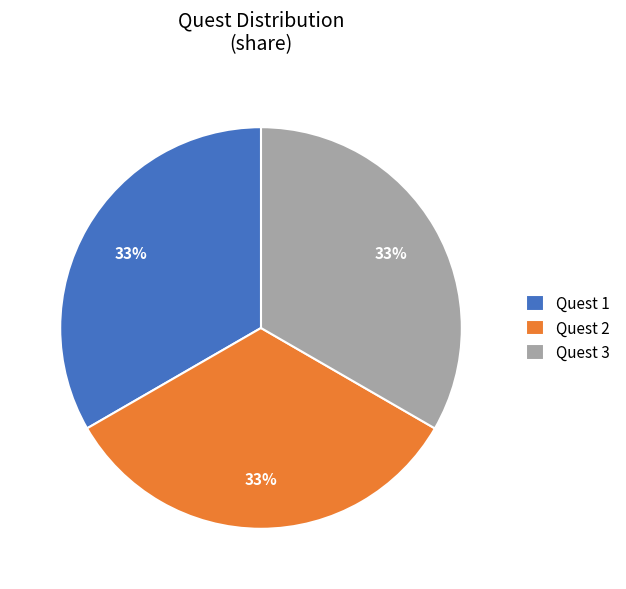

Is there any slice that represents more than half of the pie?

No